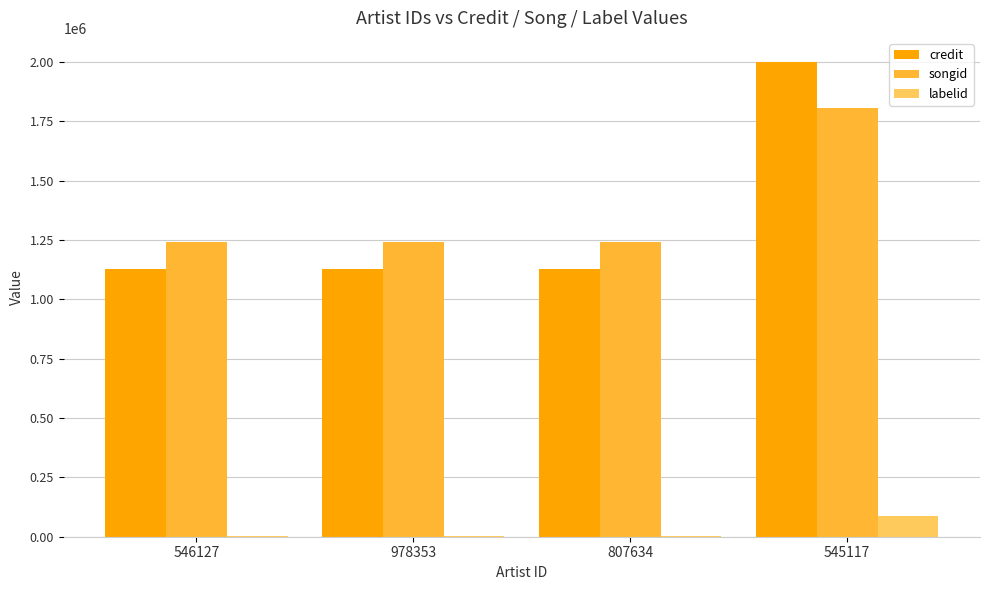

What is the sum of the credit values at 807634 and 978353?

2255798